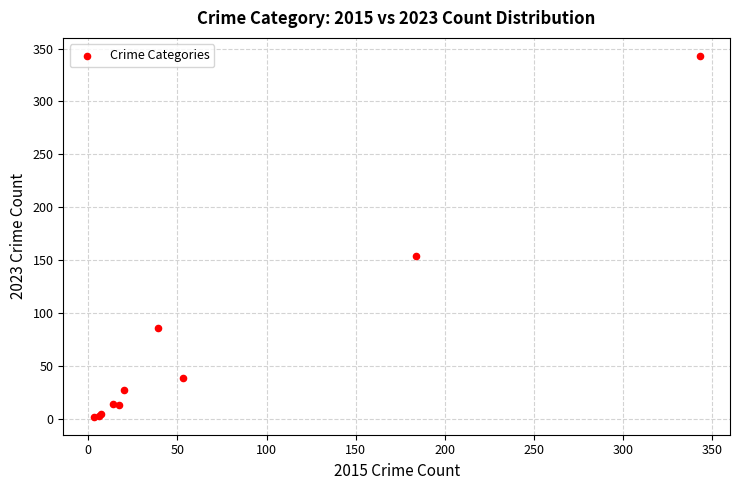

What Y value in the scatter plot is closest to 172?

154